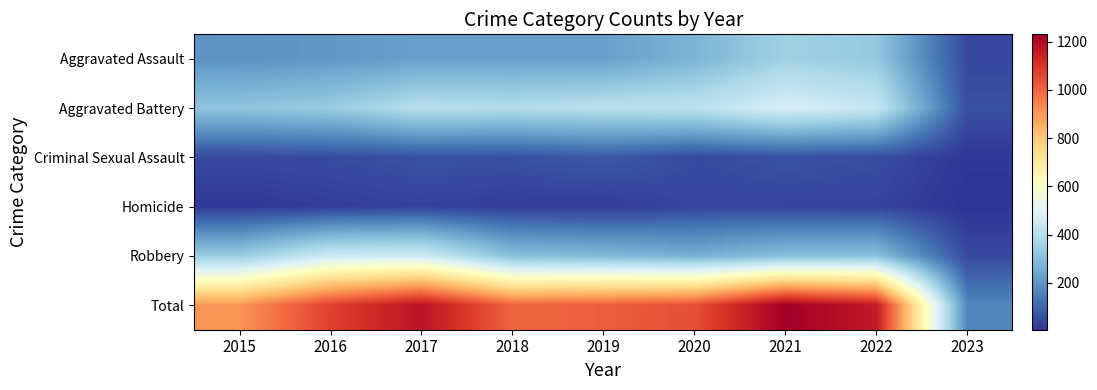

Between 2016 and 2019, which is larger?

2019